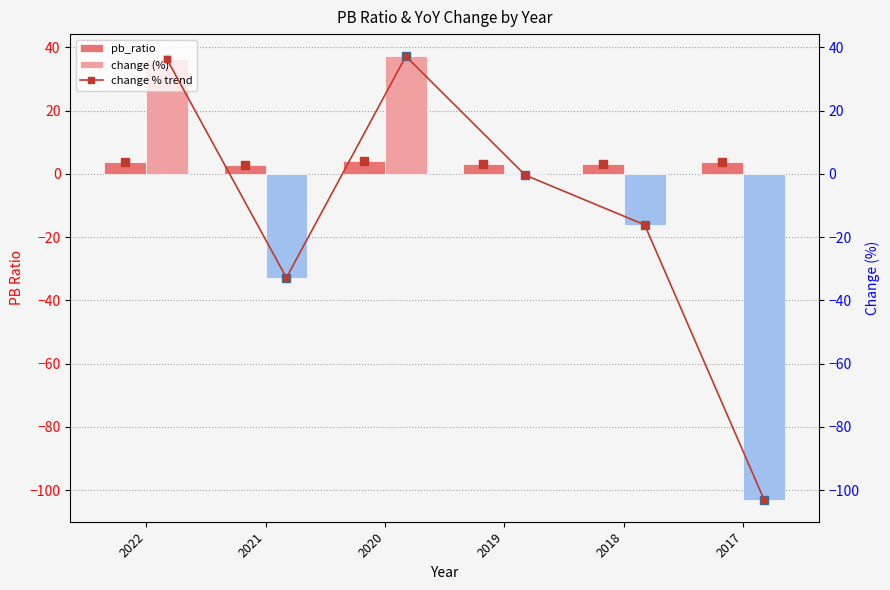

What is the value of the change (%) bar at the 6th from the left?

-103.0